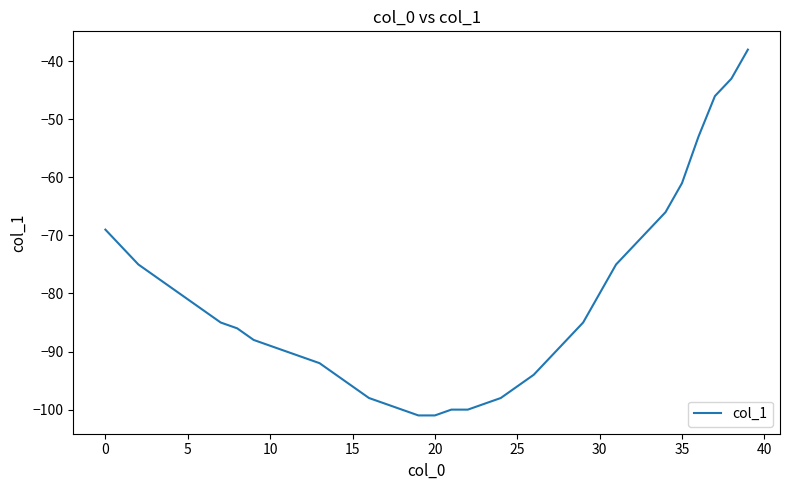

What is the difference between the maximum and minimum values?

63